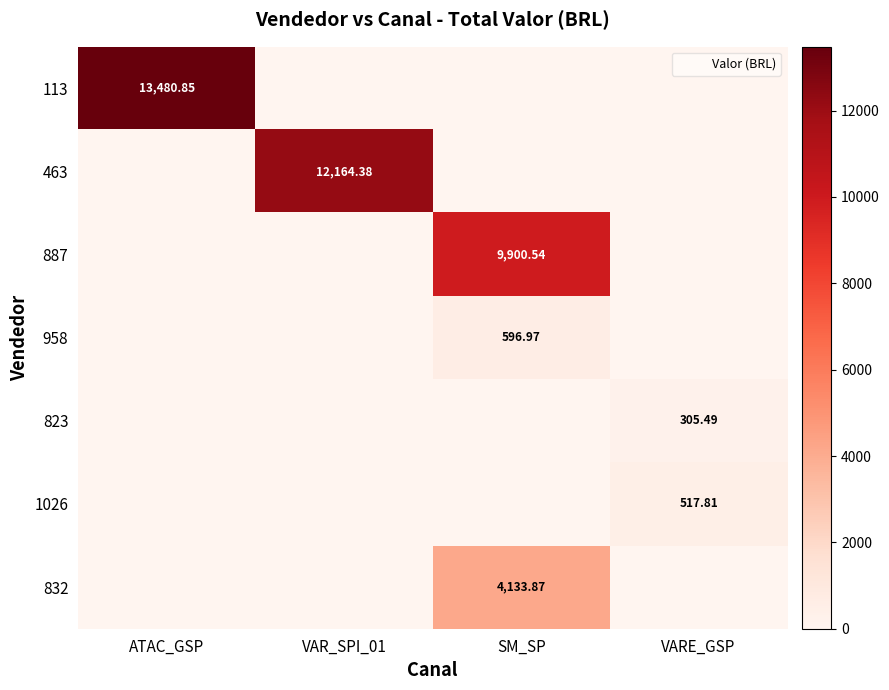

Rank the series by their maximum value, from highest to lowest.

113, 463, 887, 832, 958, 1026, 823